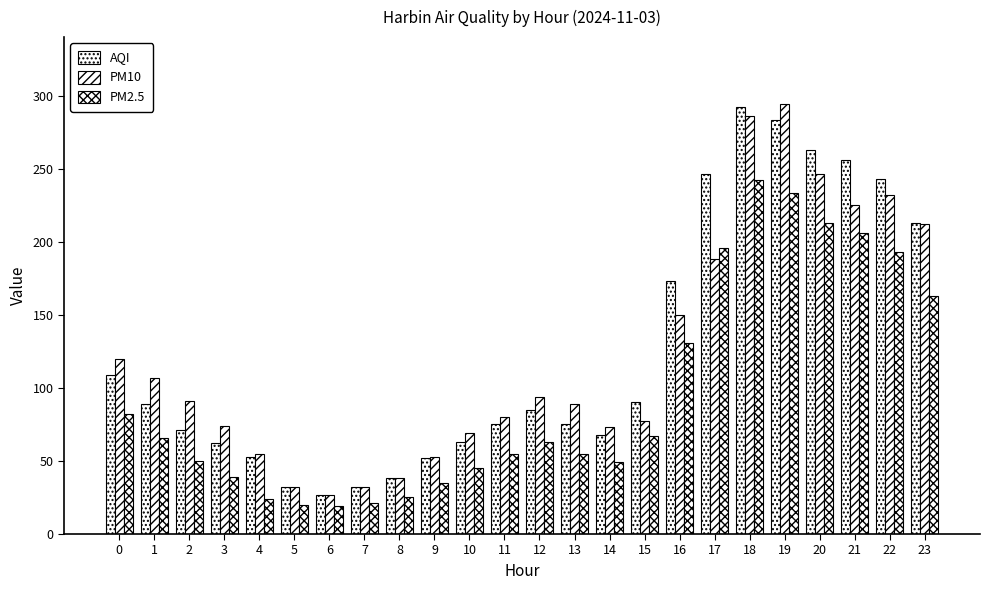

Reading left to right, transcribe all the data shown in this chart.

AQI: 109	89	71	62	53	32	27	32	38	52	63	75	85	75	68	90	173	246	292	283	263	256	243	213
PM10: 120	107	91	74	55	32	27	32	38	53	69	80	94	89	73	77	150	188	286	294	246	225	232	212
PM2.5: 82	66	50	39	24	20	19	21	25	35	45	55	63	55	49	67	131	196	242	233	213	206	193	163